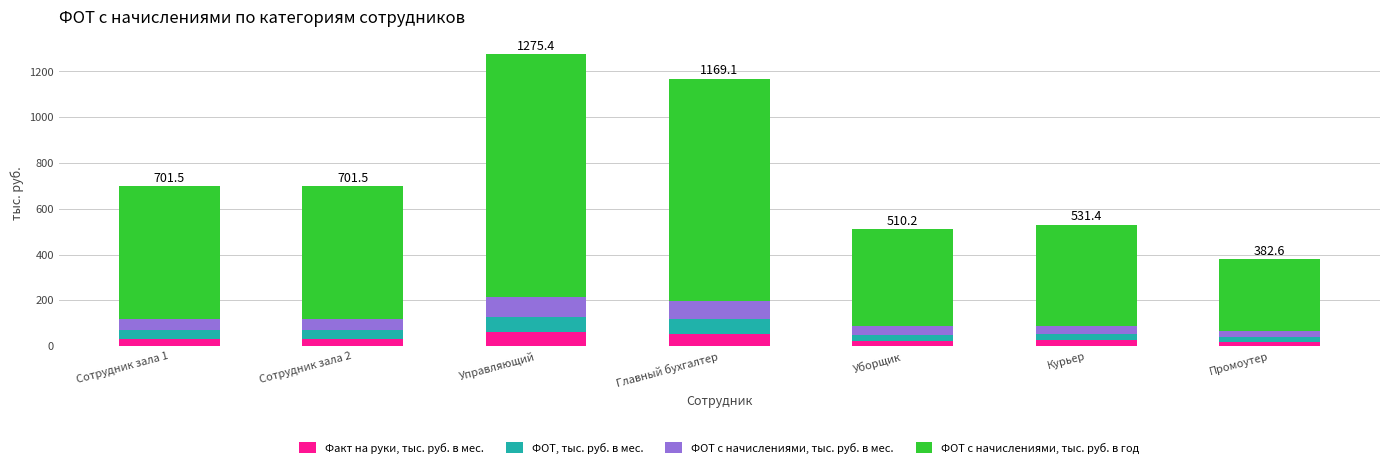

What is the maximum value for Факт на руки, тыс. руб. в мес.?

60.0